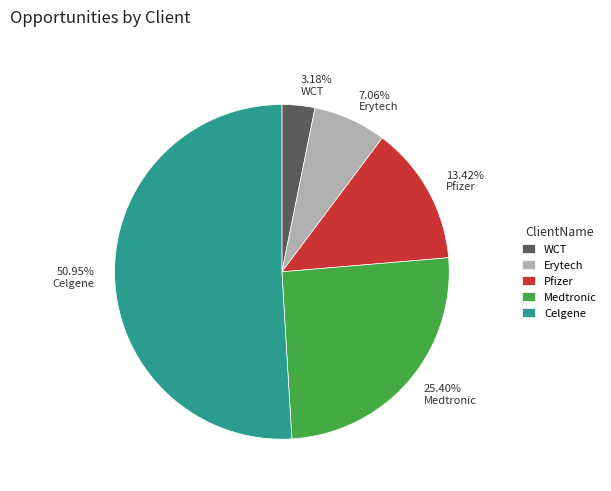

How many segments does this pie chart have?

5